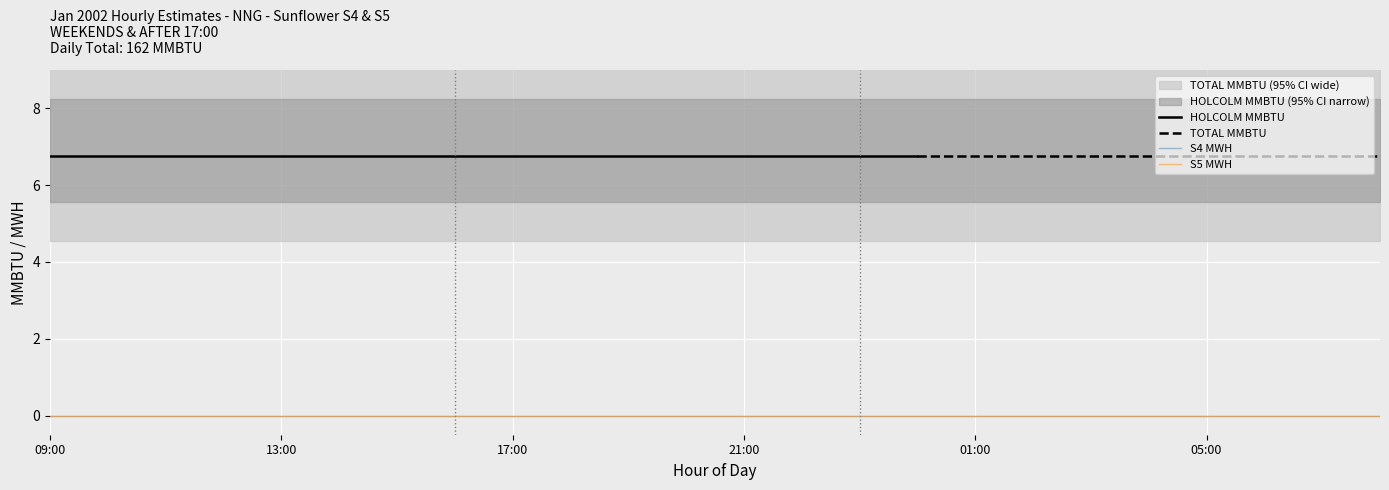

Between 17:00 and 08:00, which series saw the biggest shift?

HOLCOLM MMBTU